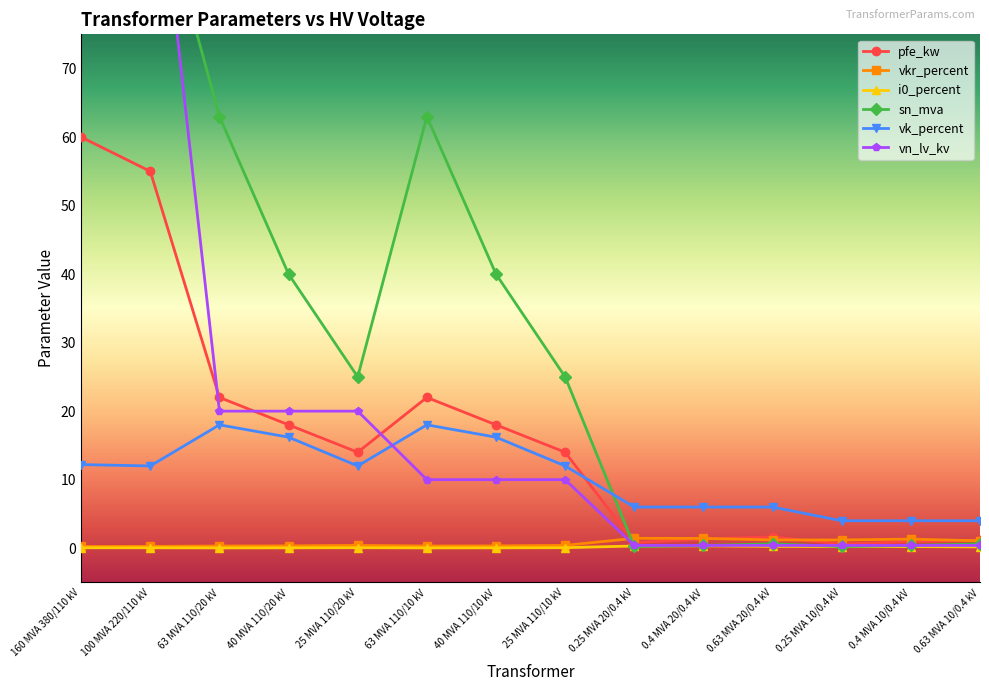

Is this an area chart (filled region under the line)?

No